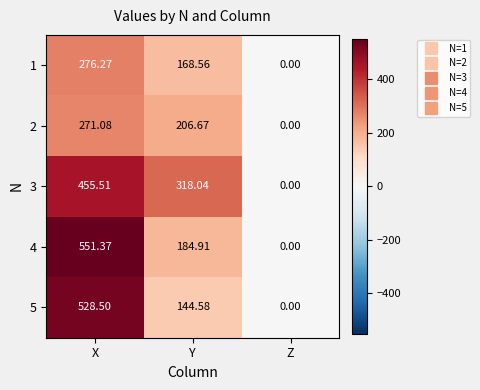

At which category is the sum across all series the highest?

X